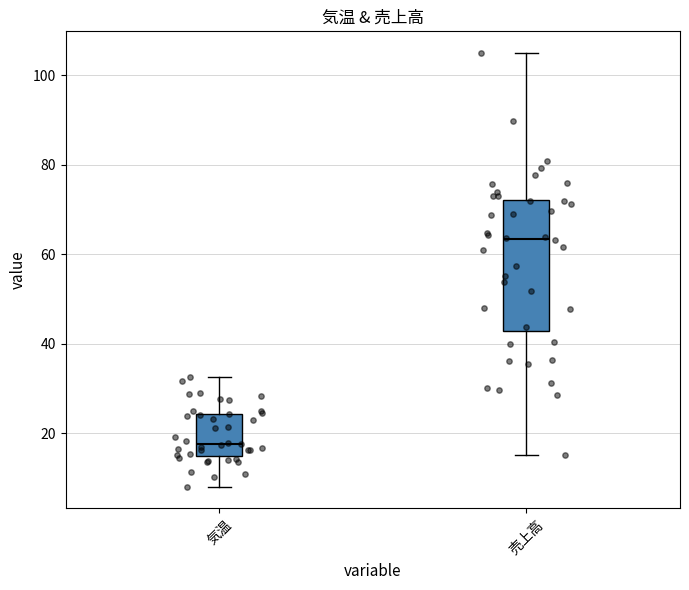

Reading left to right, transcribe this box plot: for each box, give where its median line is, the range the box spans, and where its two whiskers end, as read against the y-axis. The values are not printed on the chart, so give them approximately, as read against the axis.

気温: median 18, box 14 to 24, whiskers 8 to 32
売上高: median 64, box 42 to 72, whiskers 16 to 104